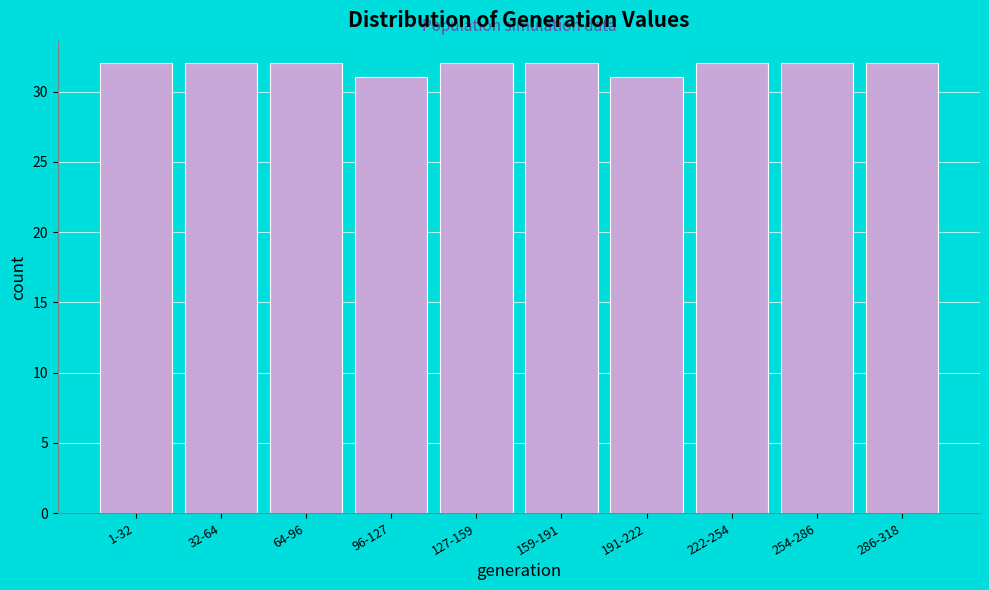

Reading right to left, what are all the values shown in this chart?

286-318=32	254-286=32	222-254=32	191-222=31	159-191=32	127-159=32	96-127=31	64-96=32	32-64=32	1-32=32